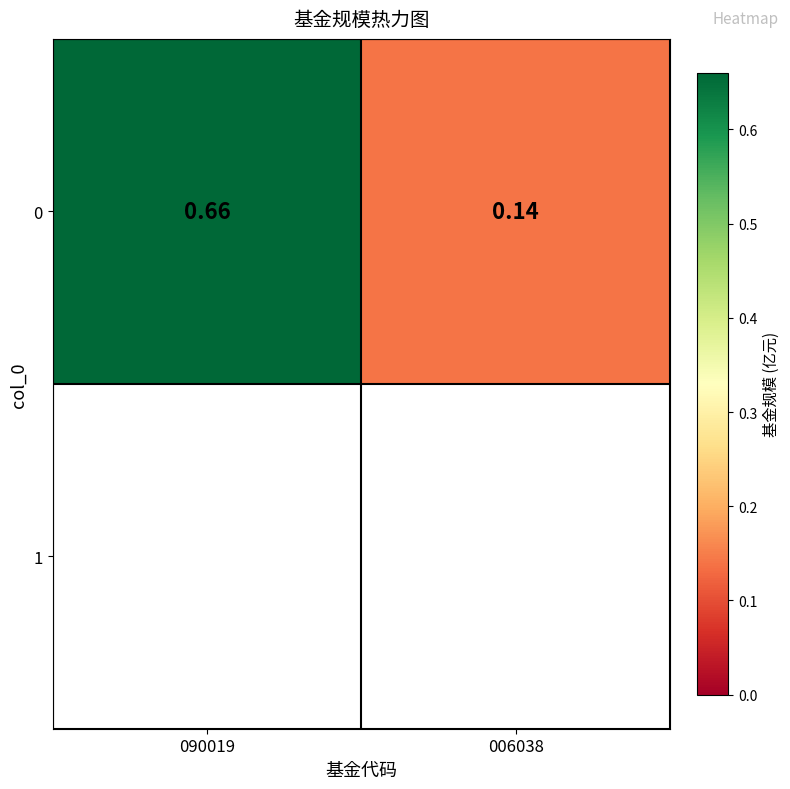

At which category does the chart reach its peak across all series?

090019